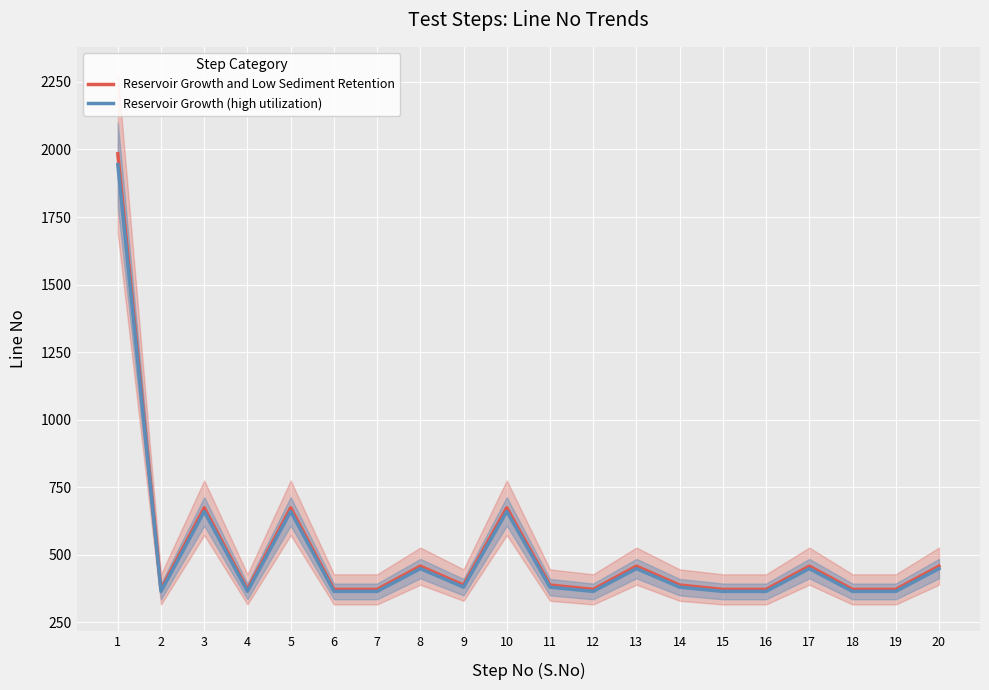

Is it true that Reservoir Growth and Low Sediment Retention equals 514.4 at 11?

False